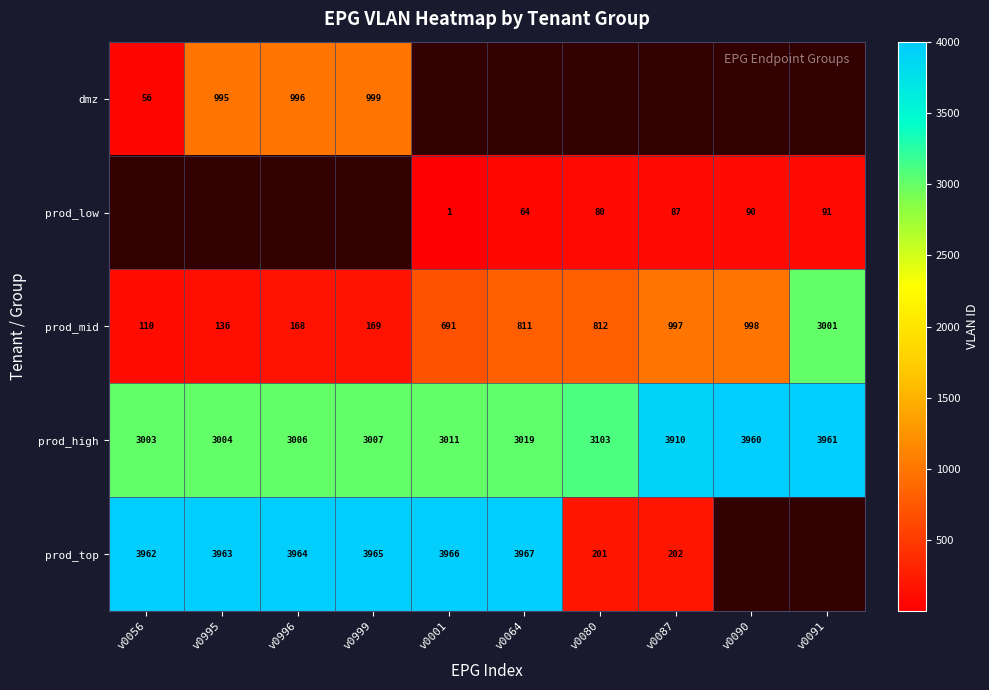

At how many categories does at least one series exceed 2265?

10